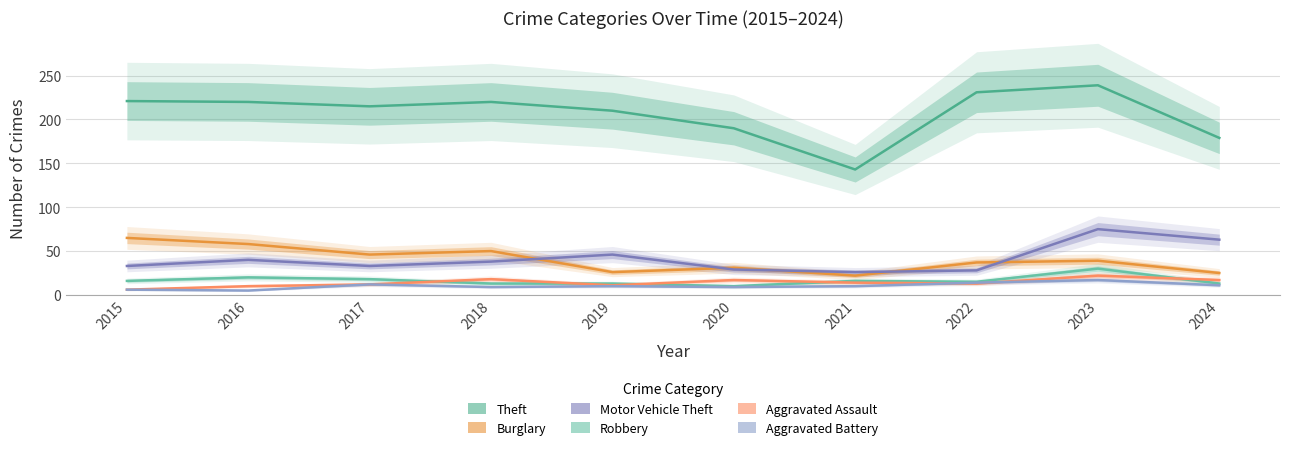

What is the value of the Robbery point at the 6th from the left?

10